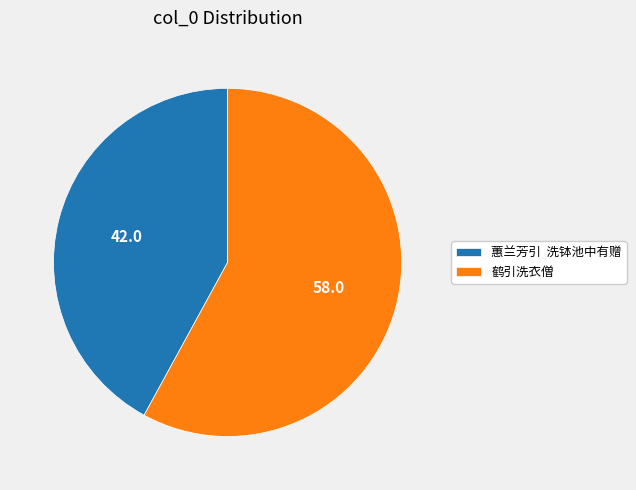

The 鹤引洗衣僧 slice represents 68% of the pie. True or false?

False